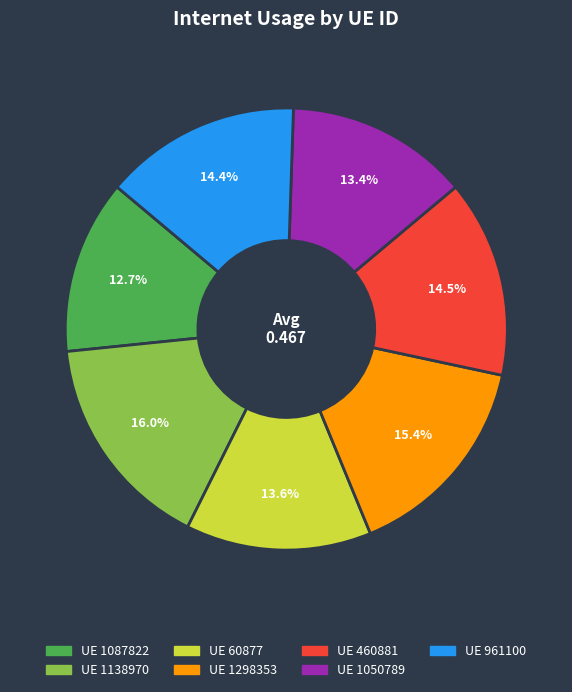

Does any single category account for the majority?

No